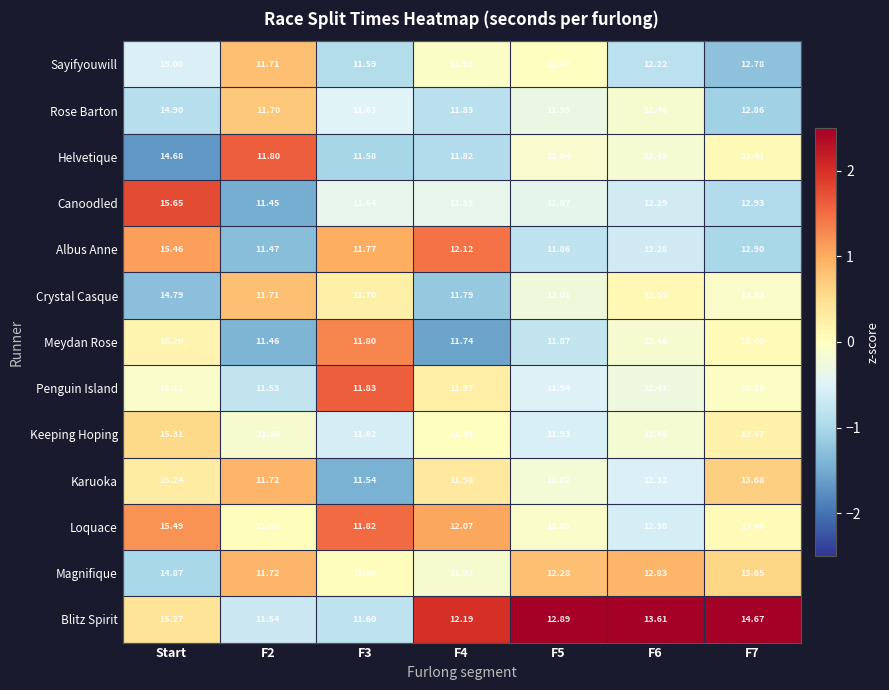

Which category has the highest value in the Rose Barton series?

Start